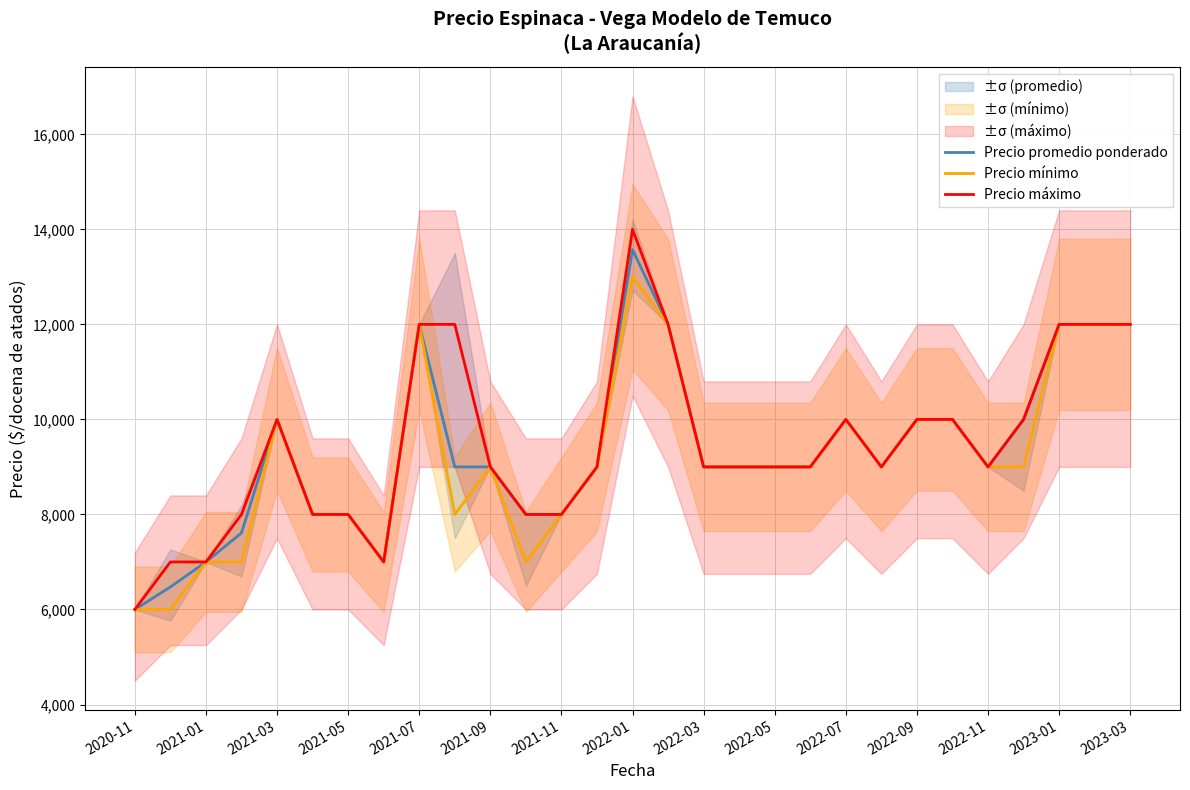

How many lines are shown in the chart?

3